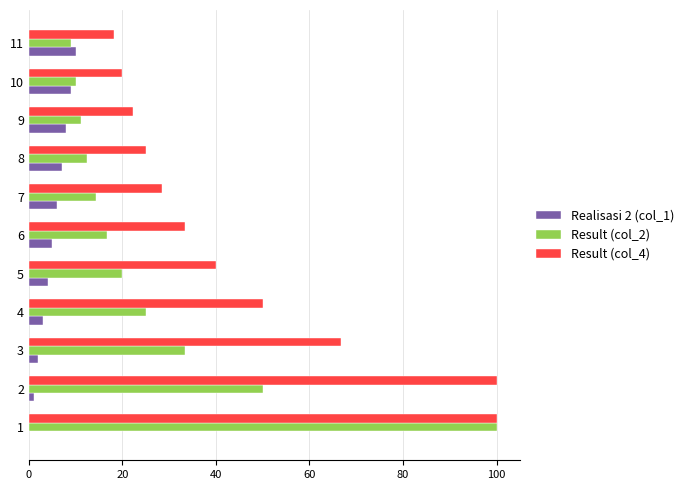

Is it true that Result (col_4) equals 33.9 at 4?

False